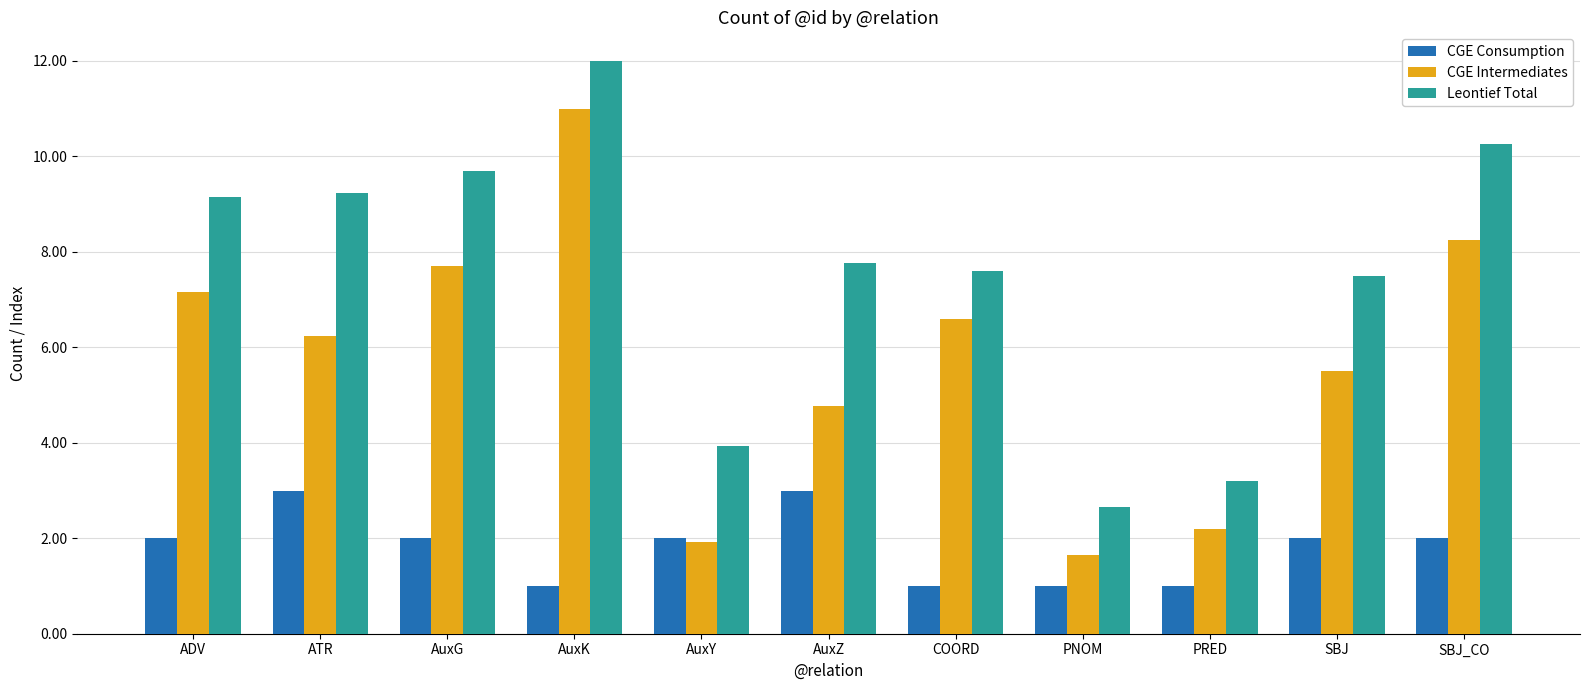

At how many categories does at least one series exceed 7?

8